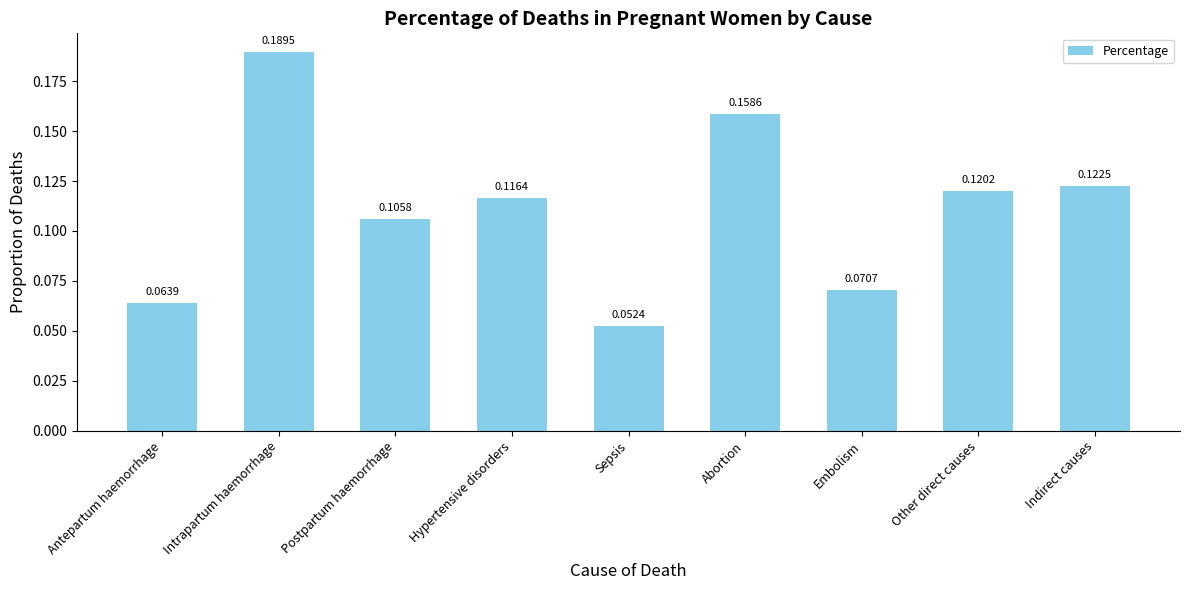

At which label is the value closest to 0?

Sepsis